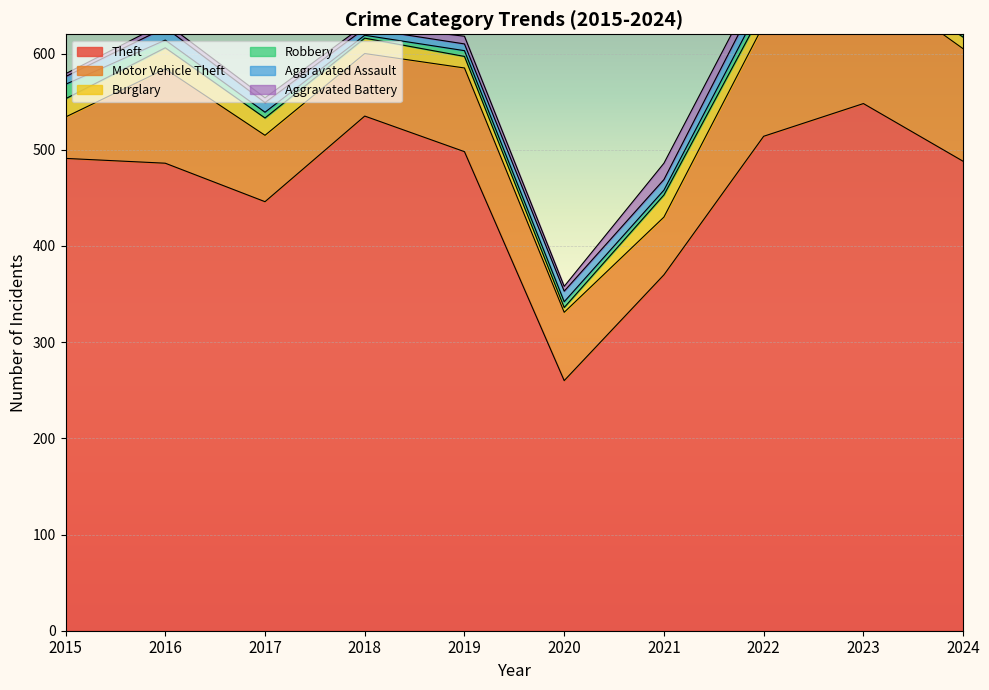

Is it true that Aggravated Assault equals 7 at 2018?

True